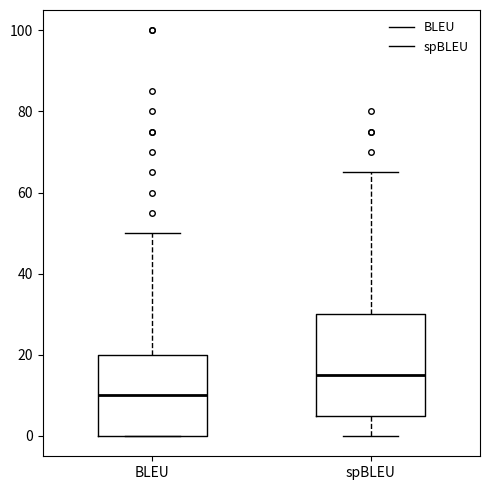

Where does the median line of the box for BLEU sit on the y-axis? The values are not printed on the chart, so give them approximately, as read against the axis.

10